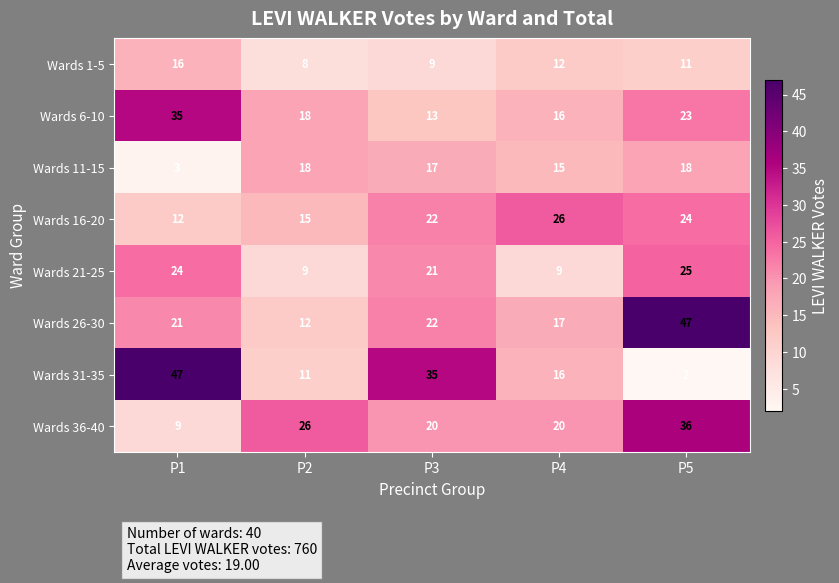

At which category does the chart reach its minimum across all series?

P5